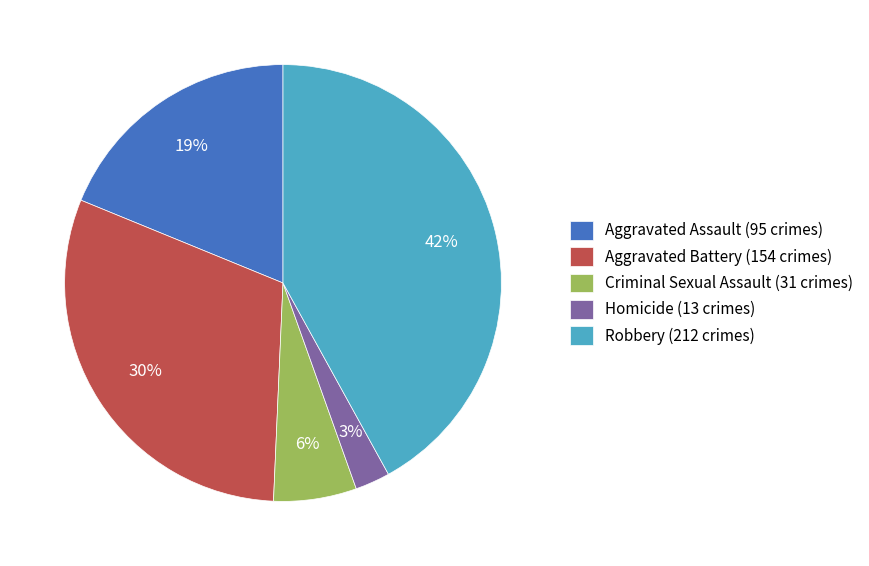

To the nearest percent, what percentage of the pie is Criminal Sexual Assault?

6%